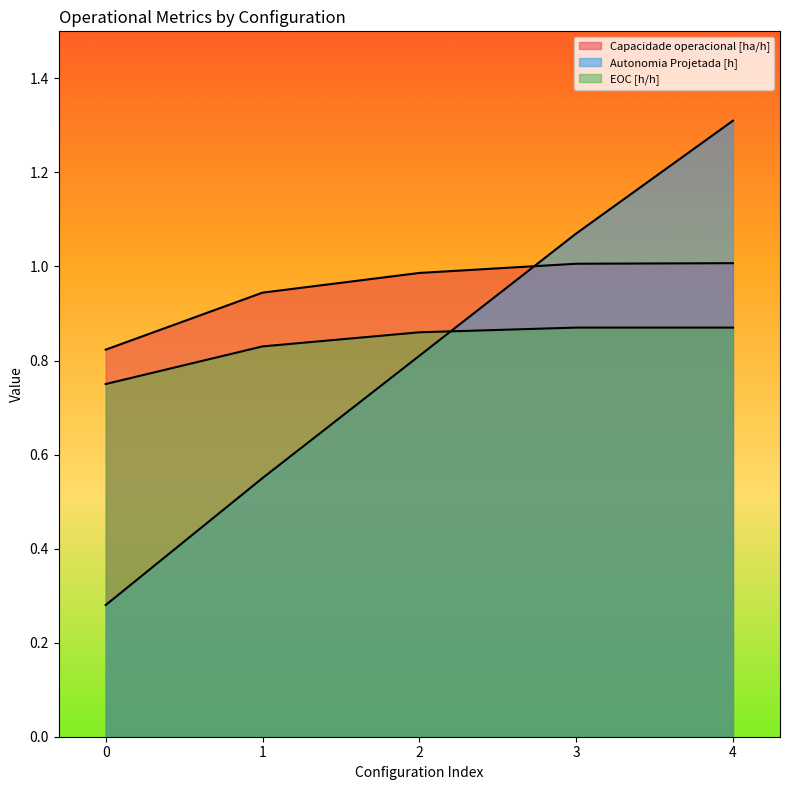

Reading left to right, transcribe all the data shown in this chart.

Capacidade operacional [ha/h]: 0.8	0.9	1.0	1.0	1.0
Autonomia Projetada [h]: 0.3	0.6	0.8	1.1	1.3
EOC [h/h]: 0.8	0.8	0.9	0.9	0.9